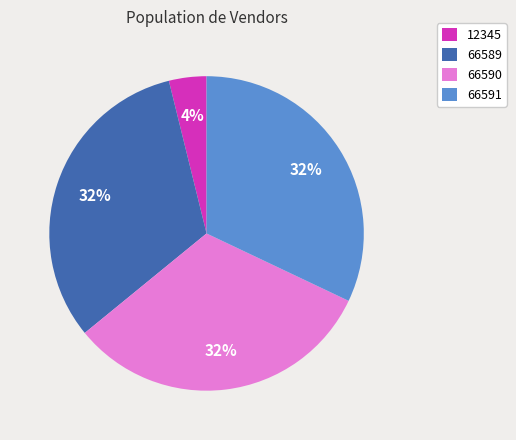

Combined, do 66591 and 66590 account for over 50%?

Yes